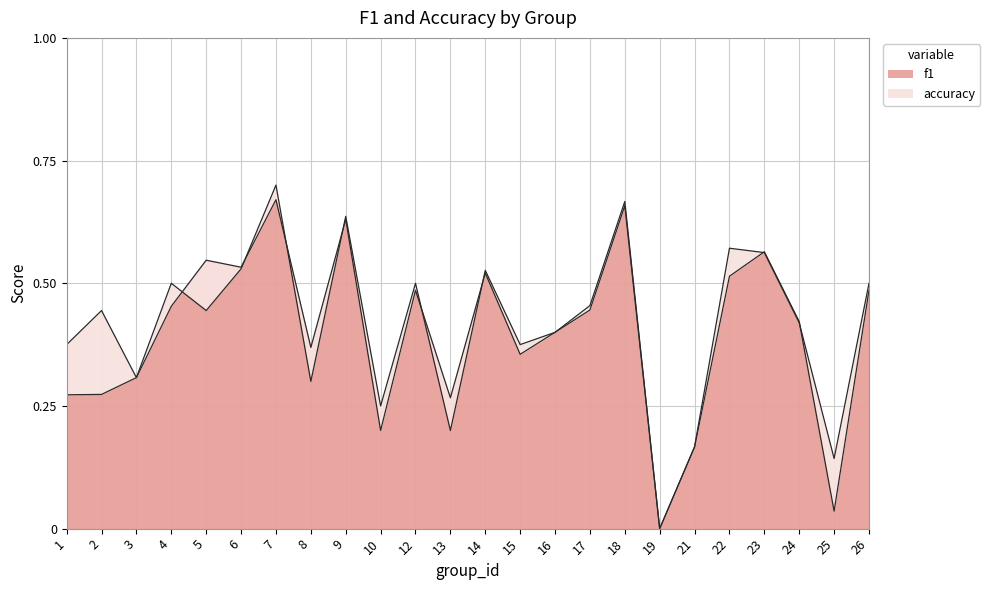

List the series in order of their peak value, lowest first.

f1, accuracy